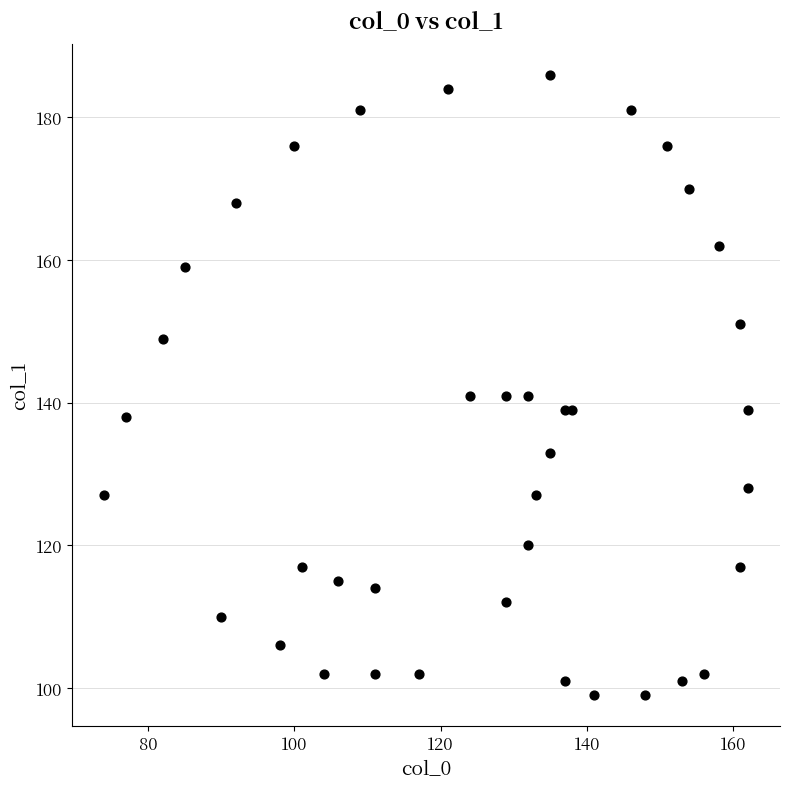

What is the range of Y values (max minus min)?

87